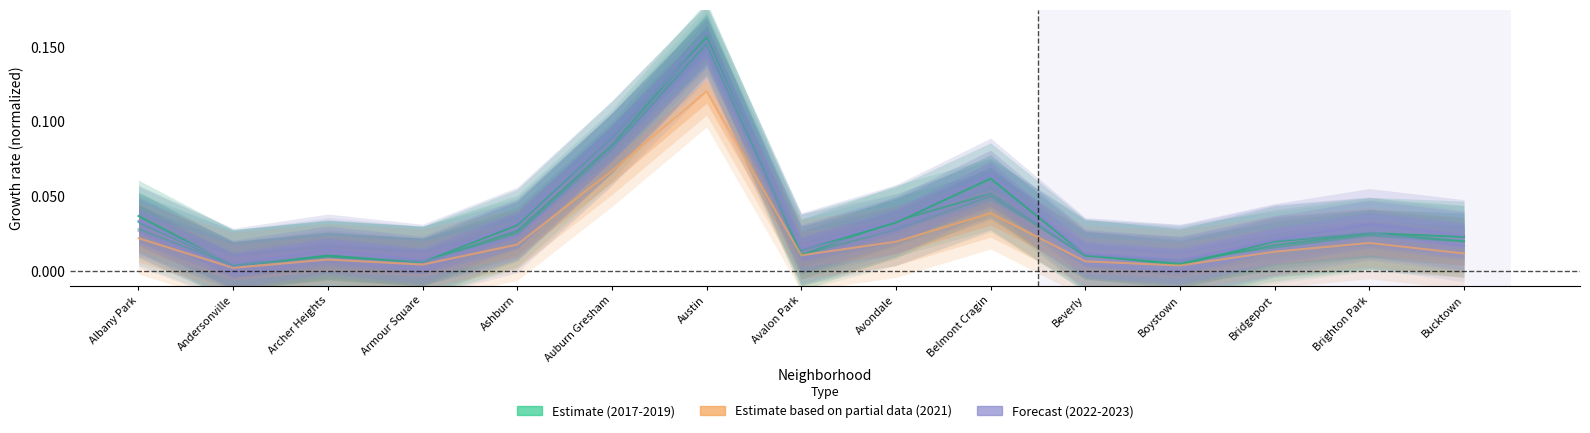

The value of 2019 at Bridgeport is 0.0. True or false?

False